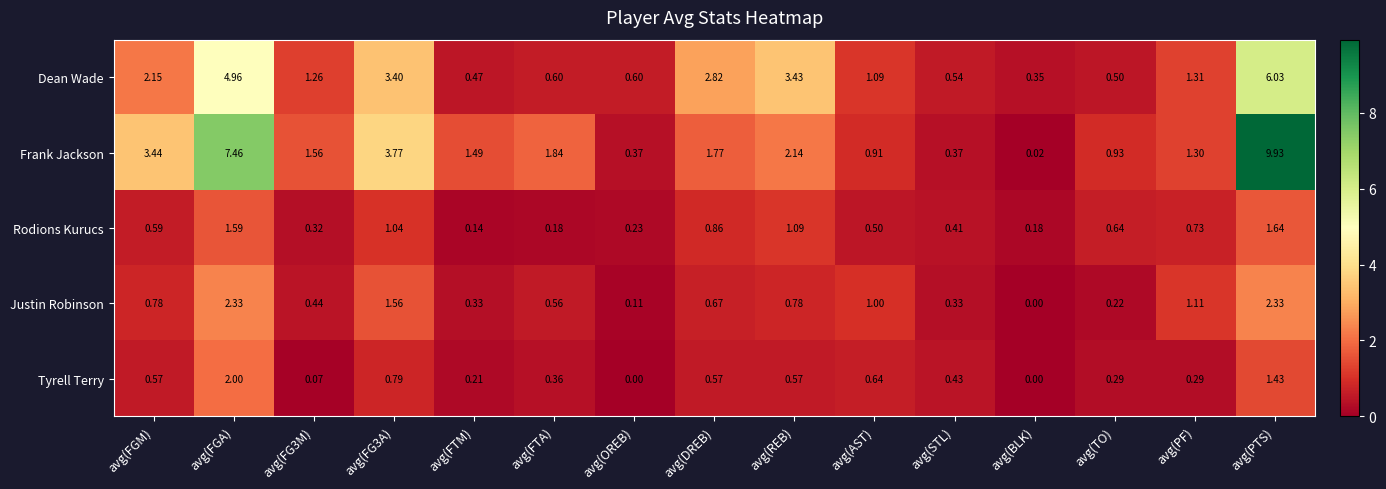

Which category has the lowest value in the Rodions Kurucs series?

avg(FTM)